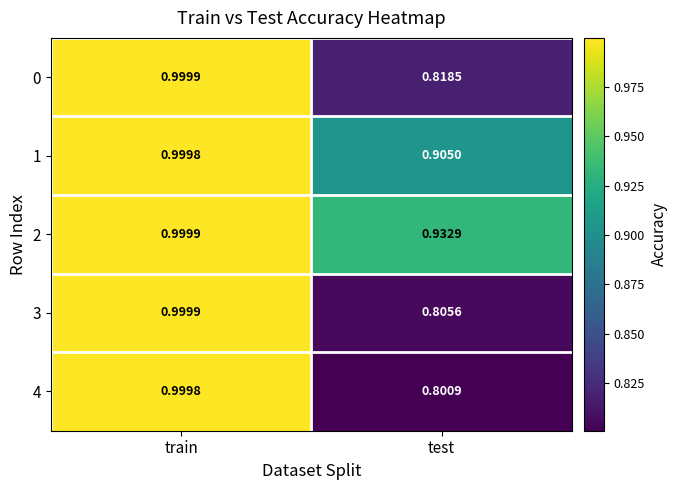

Which series has the widest spread of values?

4